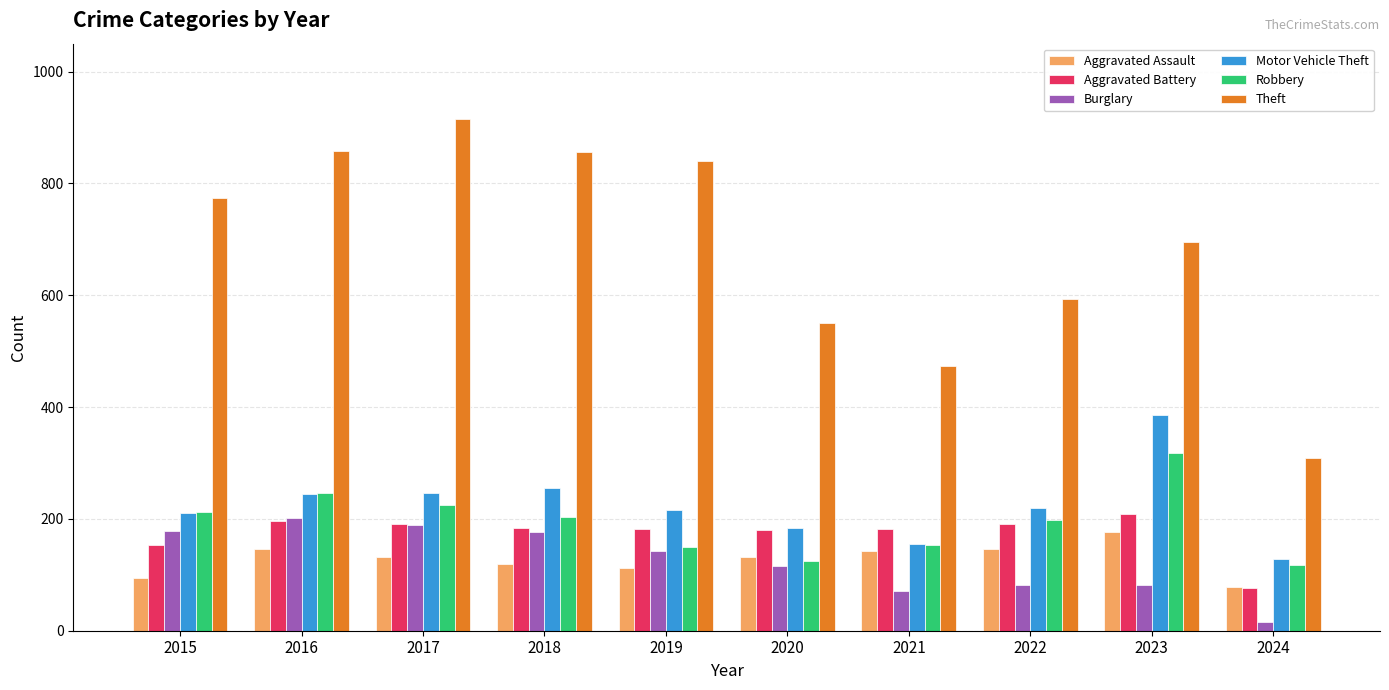

What is the maximum value for Aggravated Battery?

209